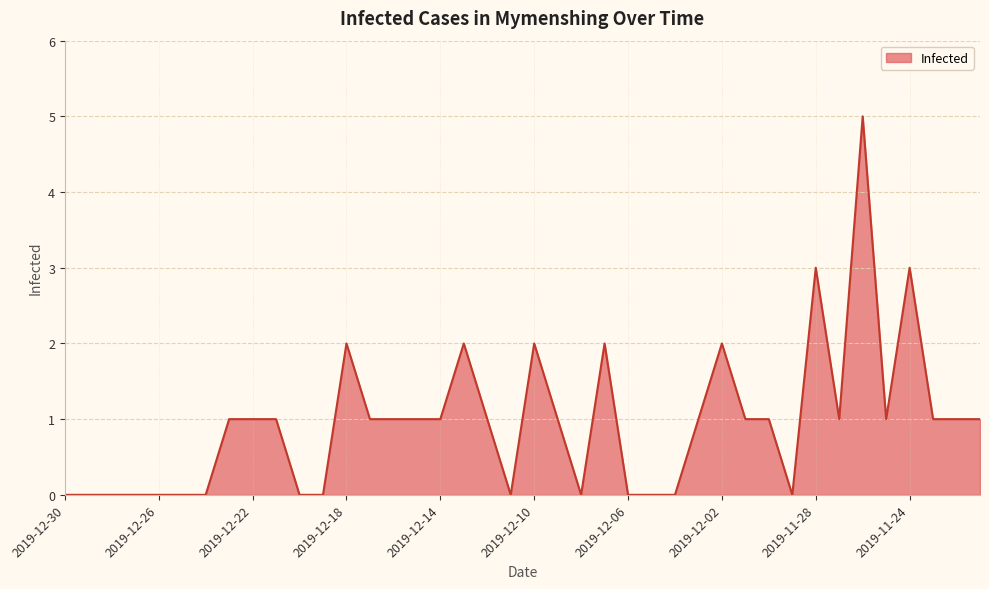

What is the greatest value displayed?

5